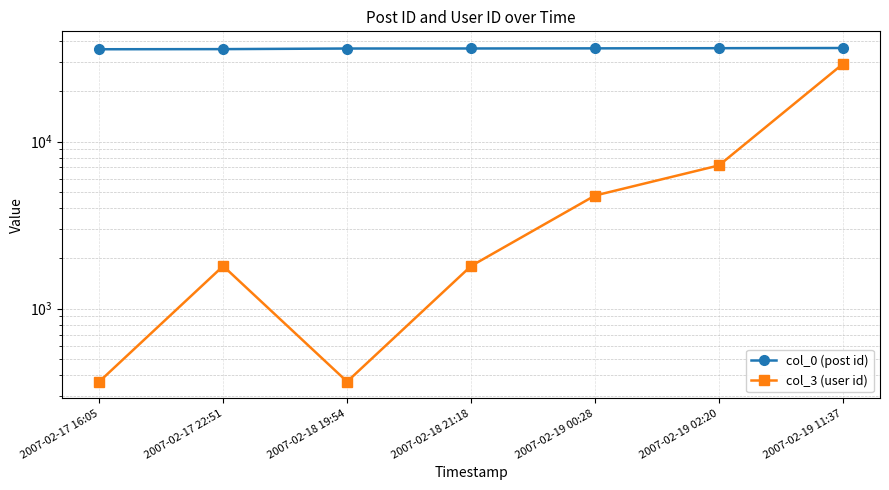

At which category does the chart reach its minimum across all series?

2007-02-17 16:05